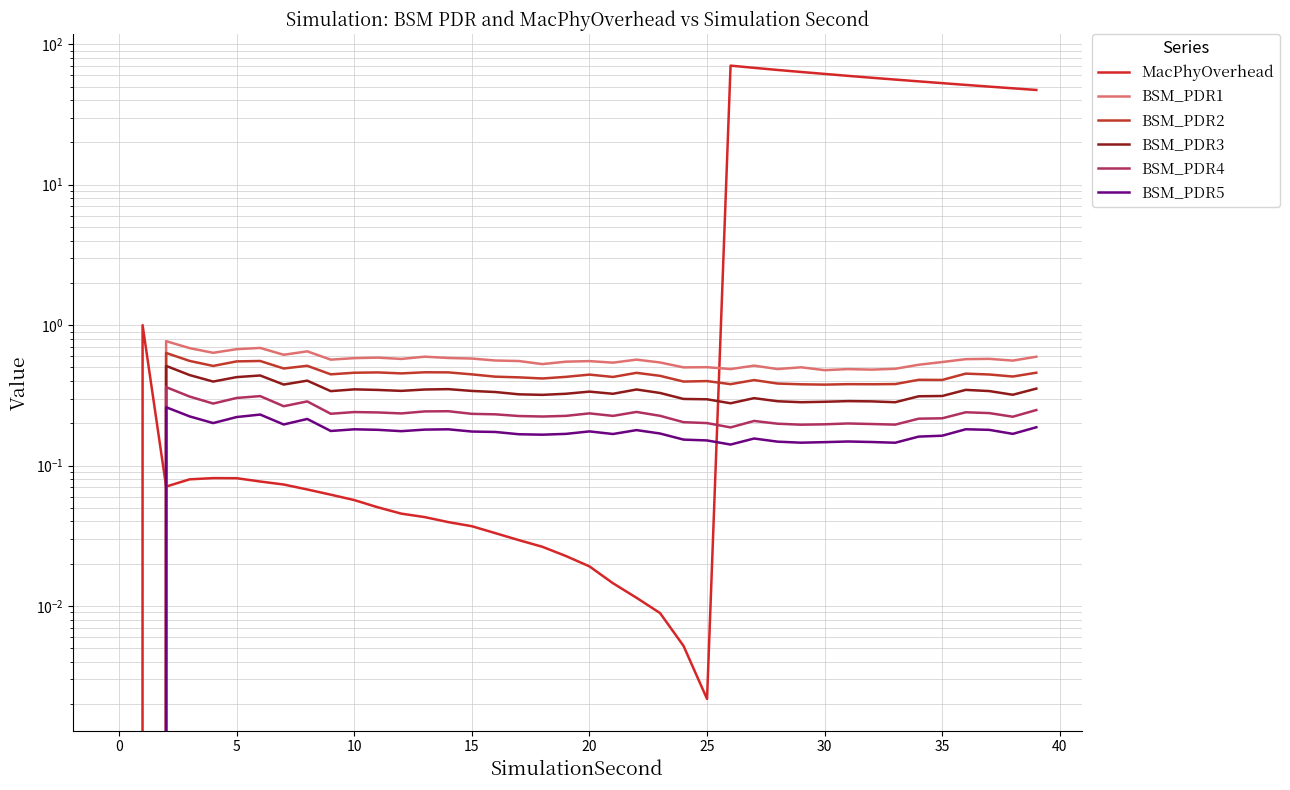

In BSM_PDR1, how many points are lower than both neighbors (excluding endpoints)?

12